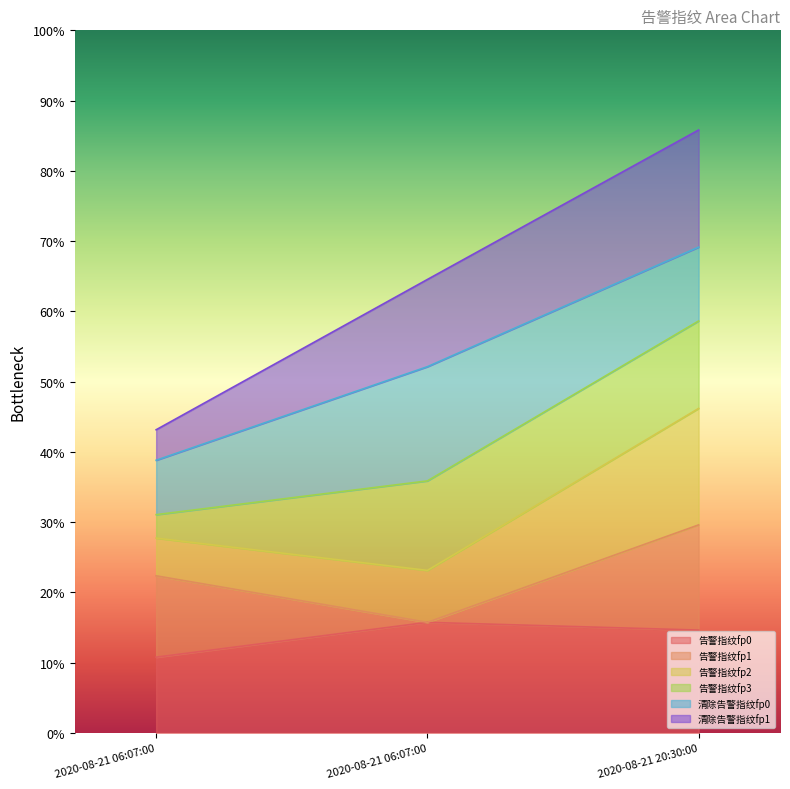

How many values in the 告警指纹fp0 series exceed 14?

2